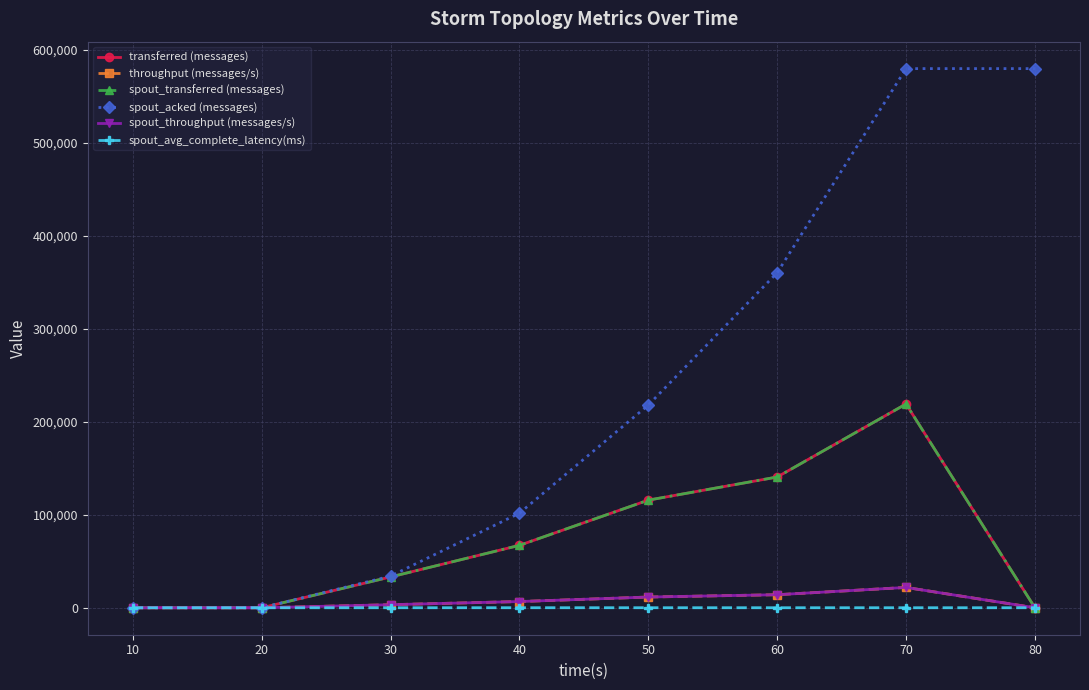

In spout_transferred (messages), how many points are higher than both neighbors (excluding endpoints)?

1